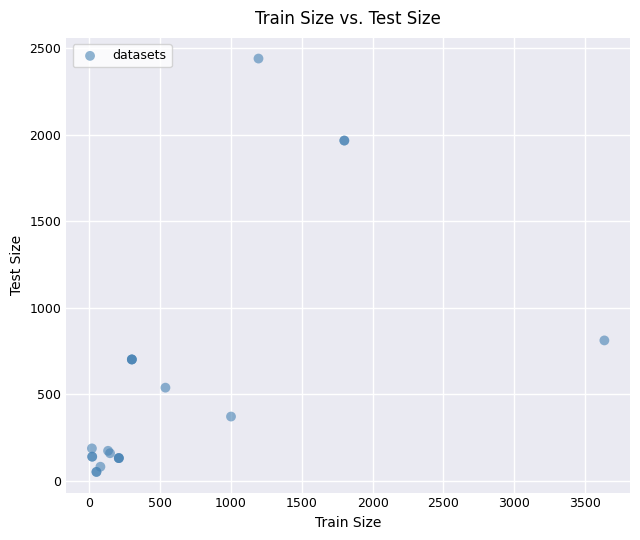

What Y value in the scatter plot is closest to 1244?

810